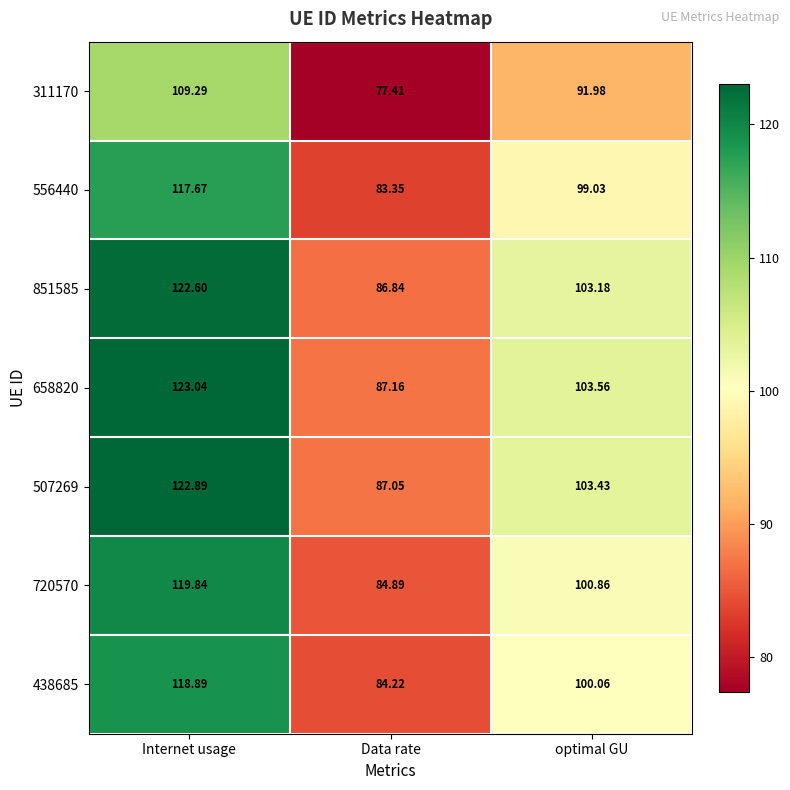

Which category has the highest value in the 720570 series?

Internet usage